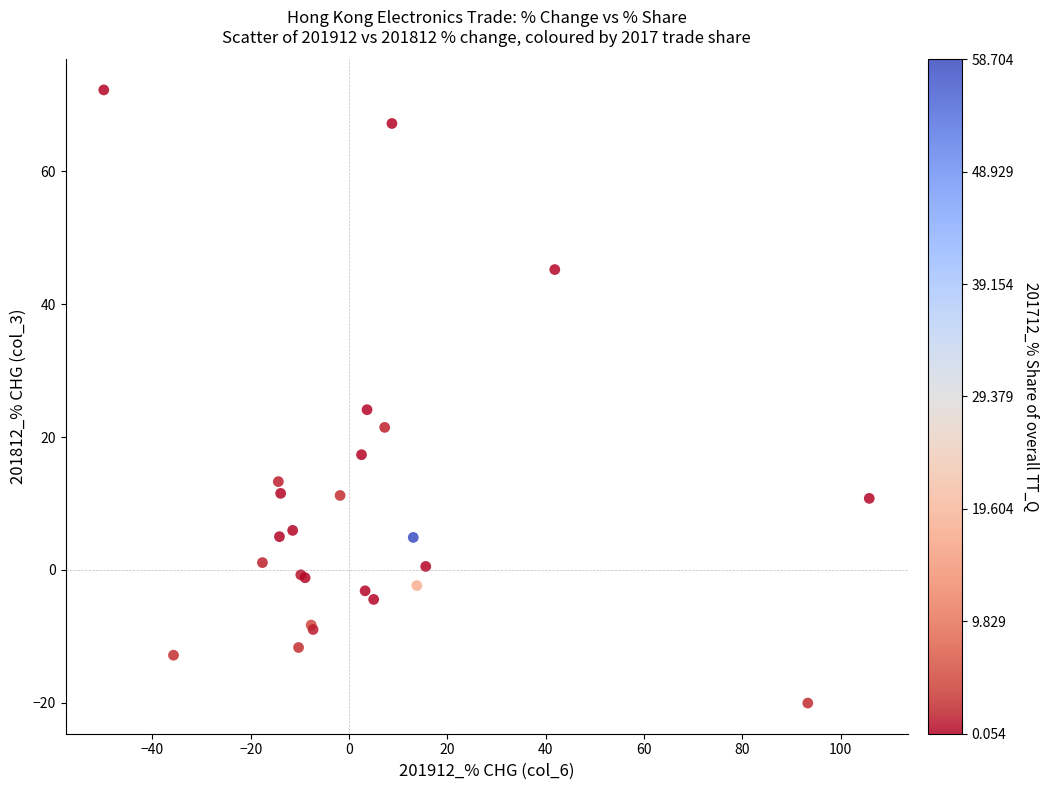

What Y value in the scatter plot is closest to 26?

24.1